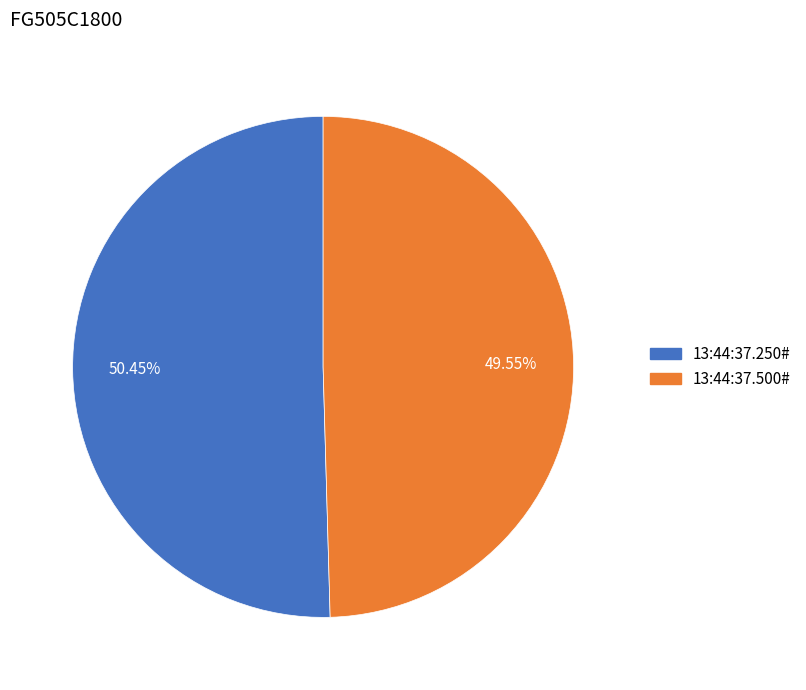

Which category has the biggest portion of the pie?

13:44:37.250#